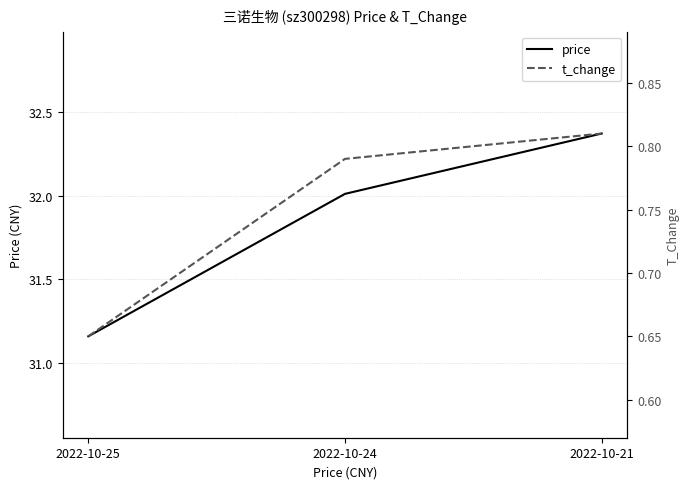

What is the value of the price point at the 3rd from the left?

32.4